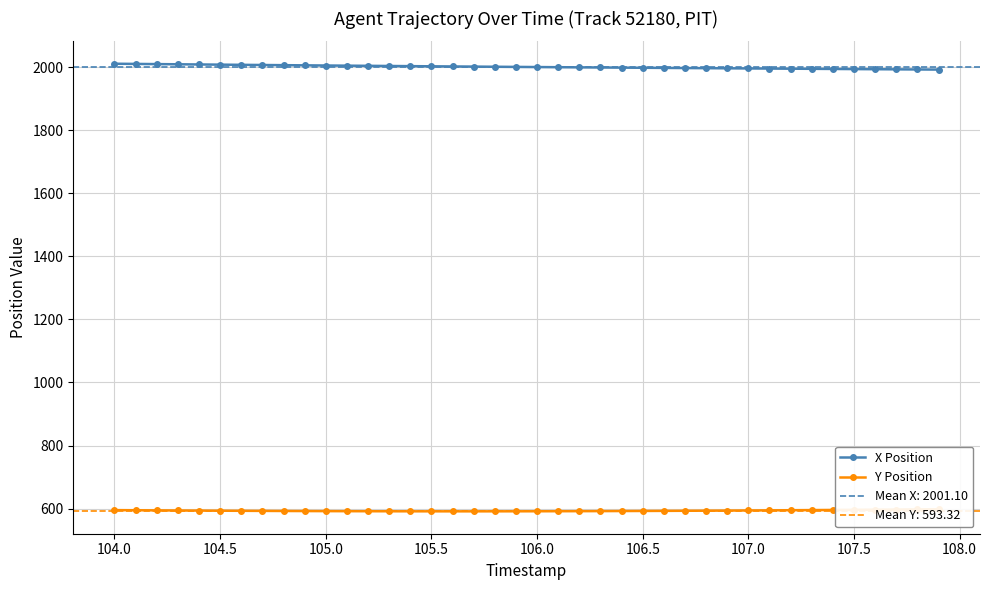

Is this an area chart (filled region under the line)?

No